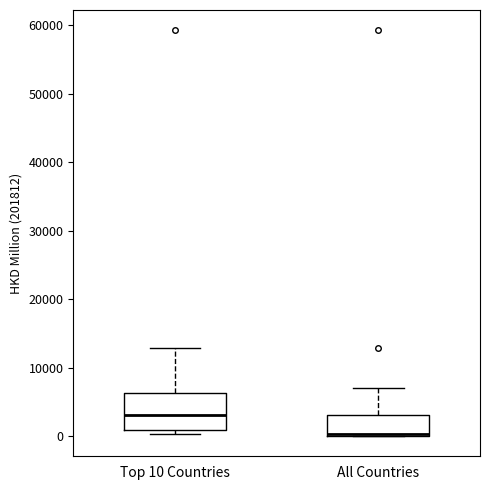

Which box is the tallest, from its lower edge to its upper edge?

Top 10 Countries